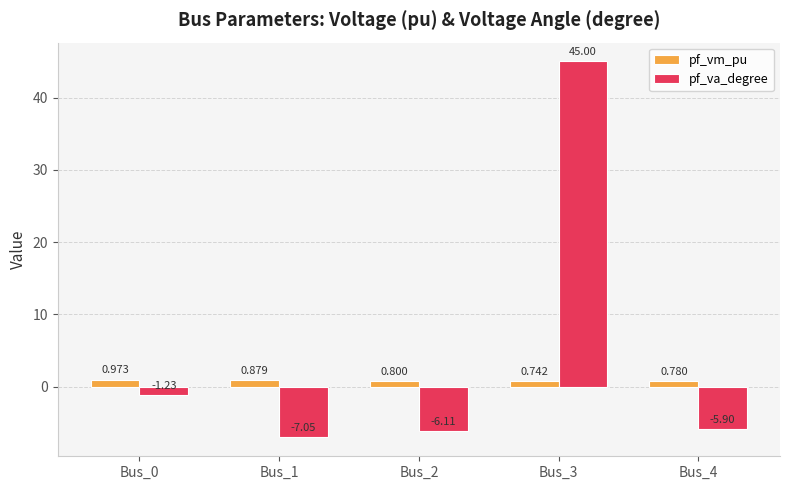

What is the sum of the pf_vm_pu values at Bus_2 and Bus_1?

1.7